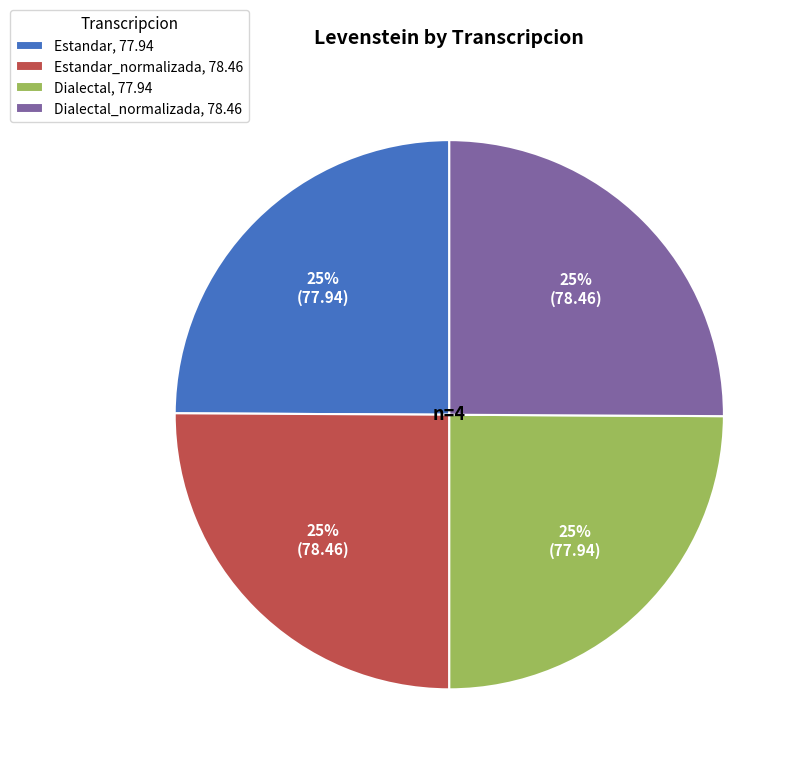

Is it true that Estandar_normalizada, 78.46 is 25% of the pie?

True